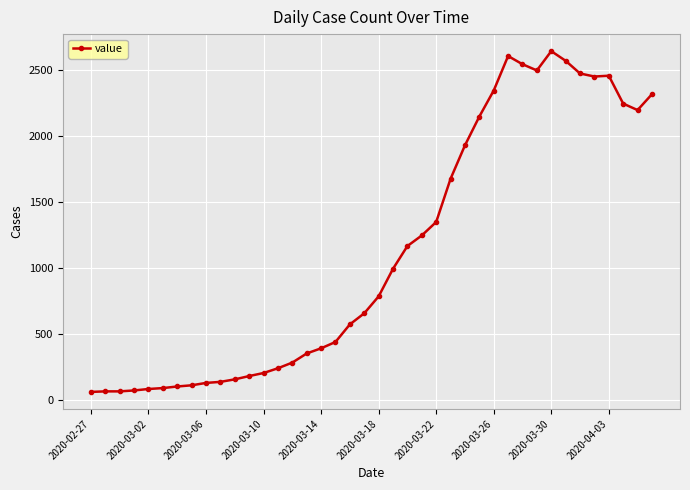

What is the difference between the maximum and second lowest values?

2575